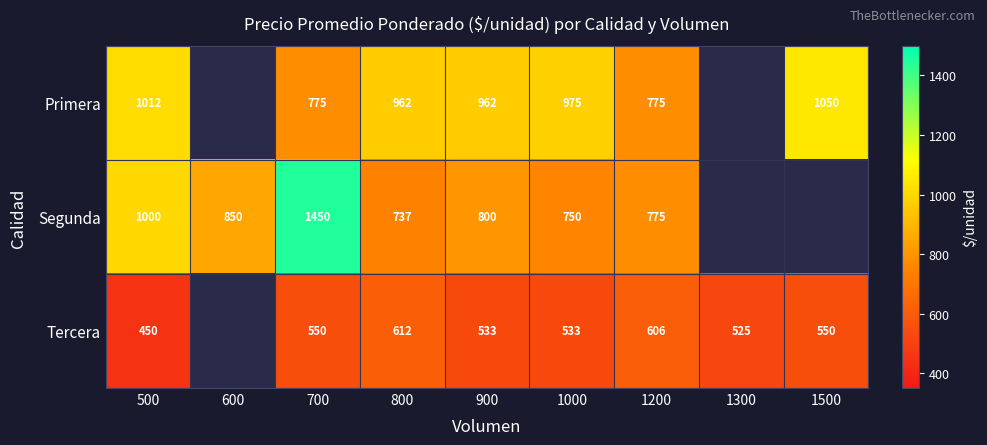

What is the difference between the highest and lowest values at 800?

350.0